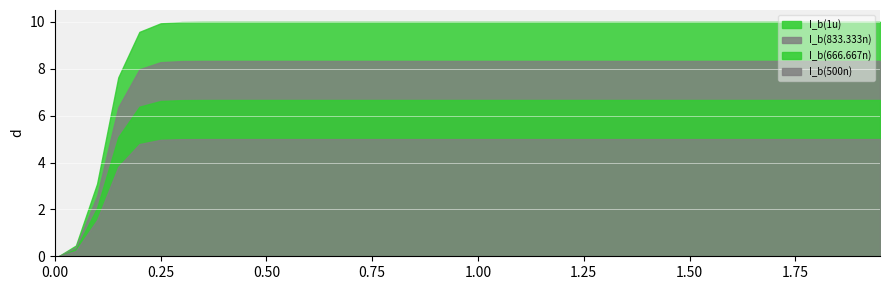

True or false: I_b(1u) has a value of 0.0 at 17.

False